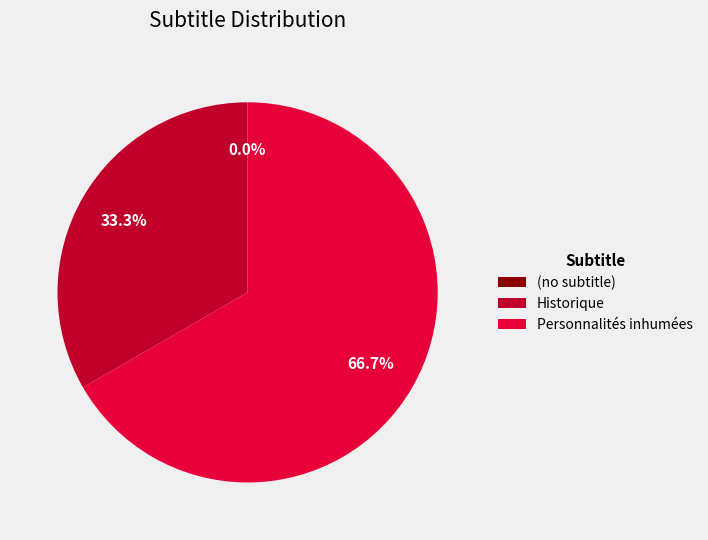

Which category accounts for the majority?

Personnalités inhumées